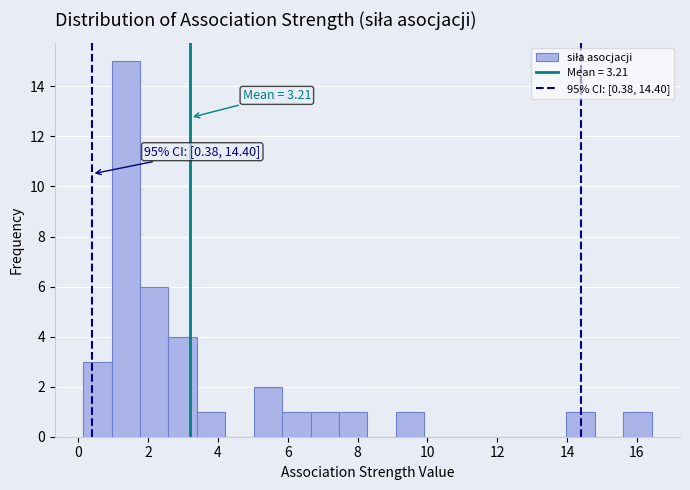

Over which range of the x-axis is the bar tallest?

1.0 to 1.8